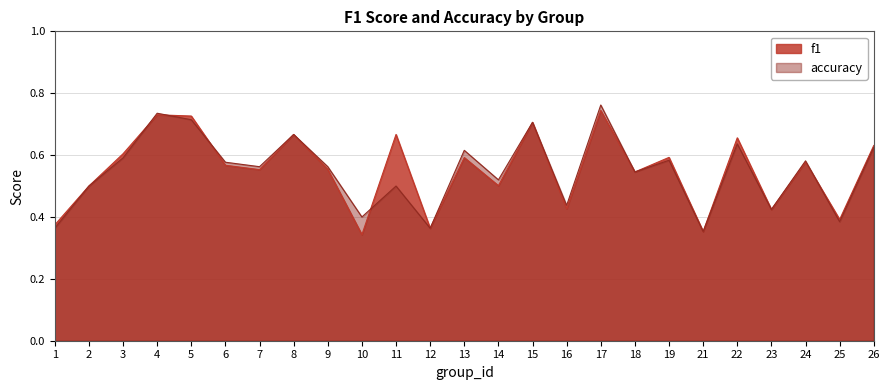

What is the total value across all series at 17?

1.5